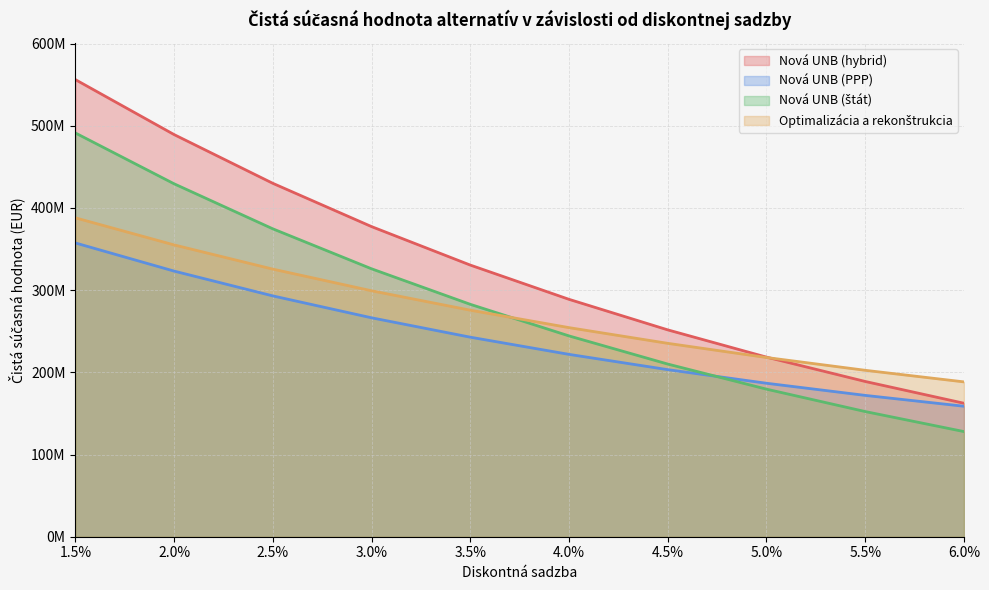

How many data points in Nová UNB (hybrid) are above 330466916?

5